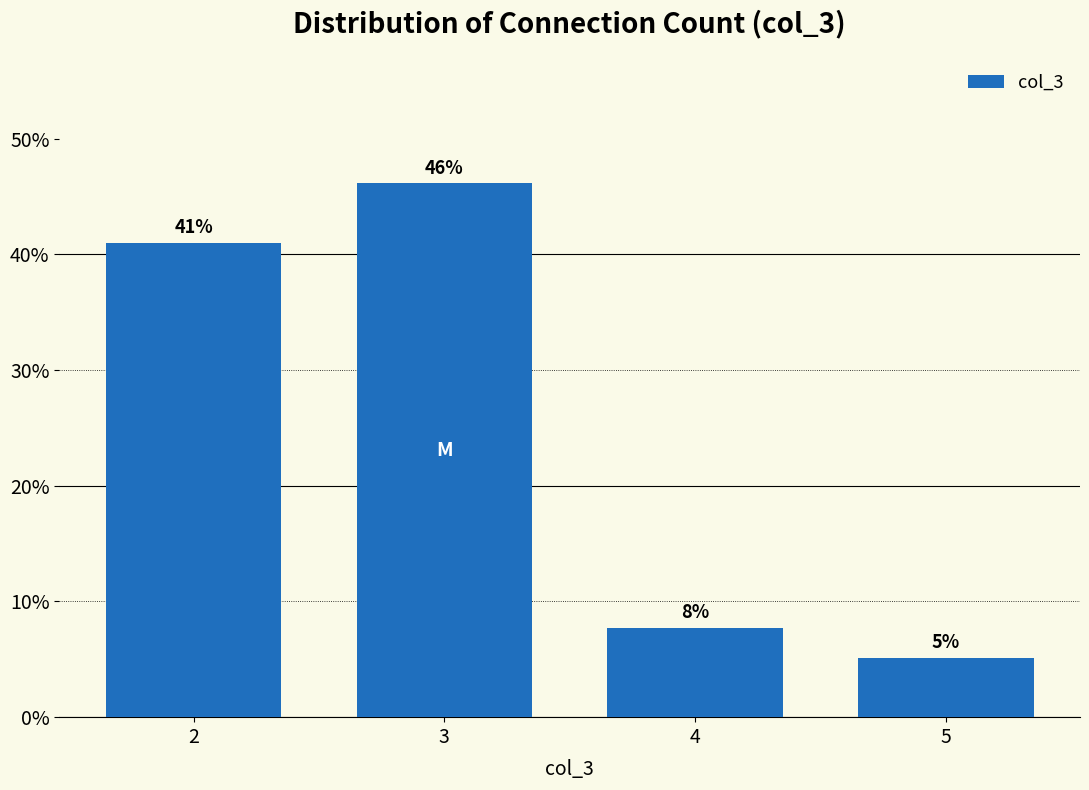

Between 5 and 3, which is larger?

3